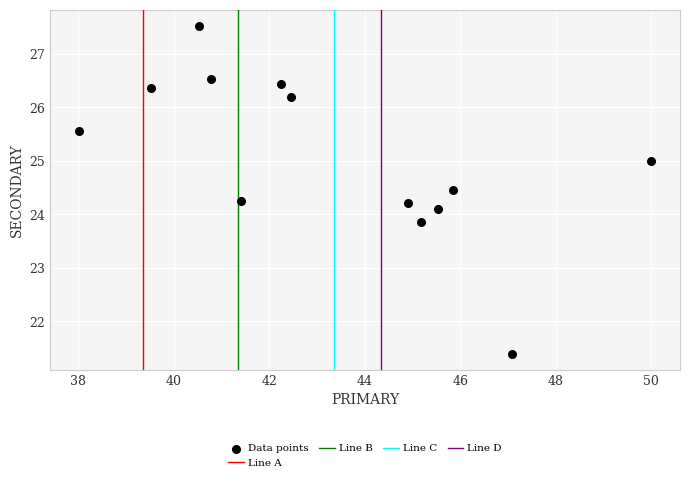

What is the range of Y values (max minus min)?

6.1